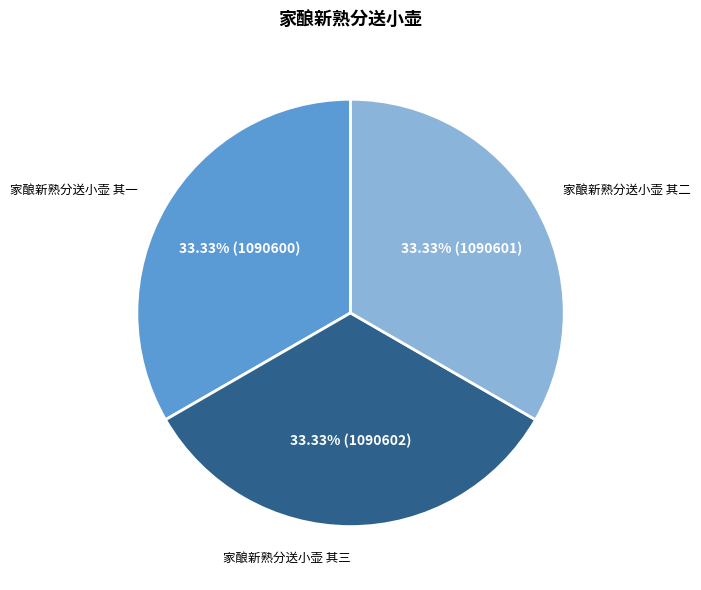

Is there any slice that represents more than half of the pie?

No